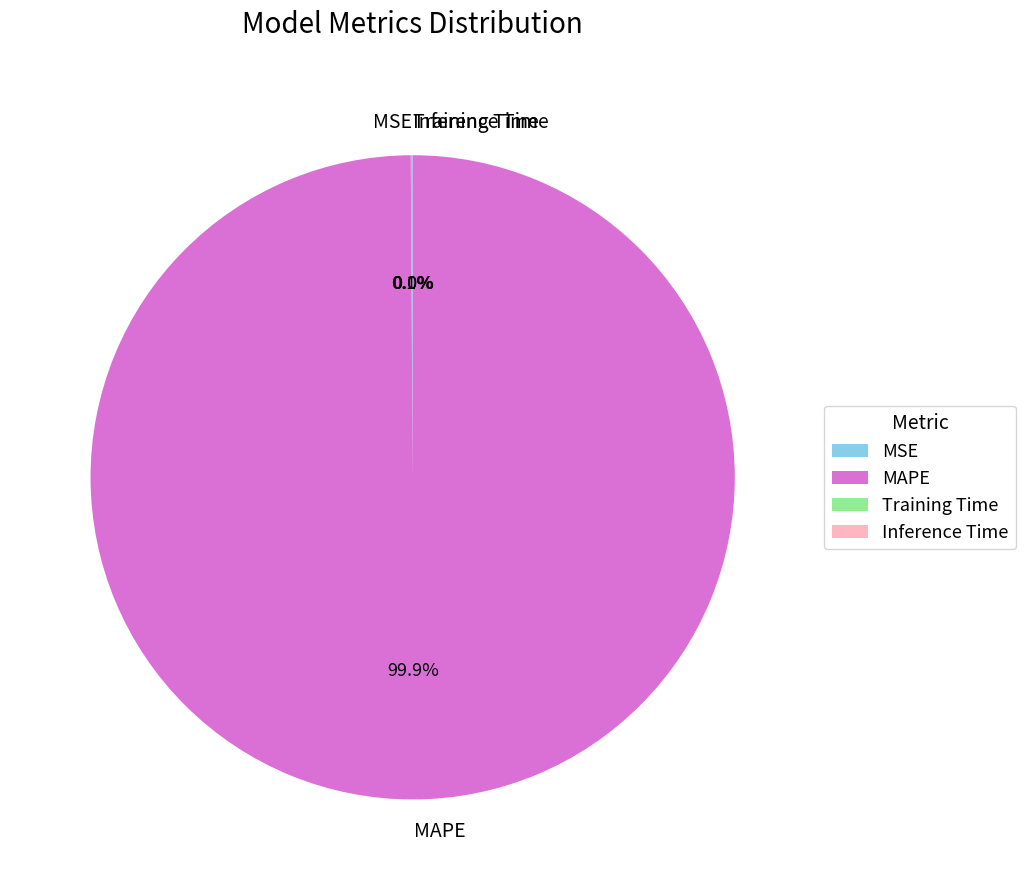

To the nearest percent, what portion does MAPE represent?

100%